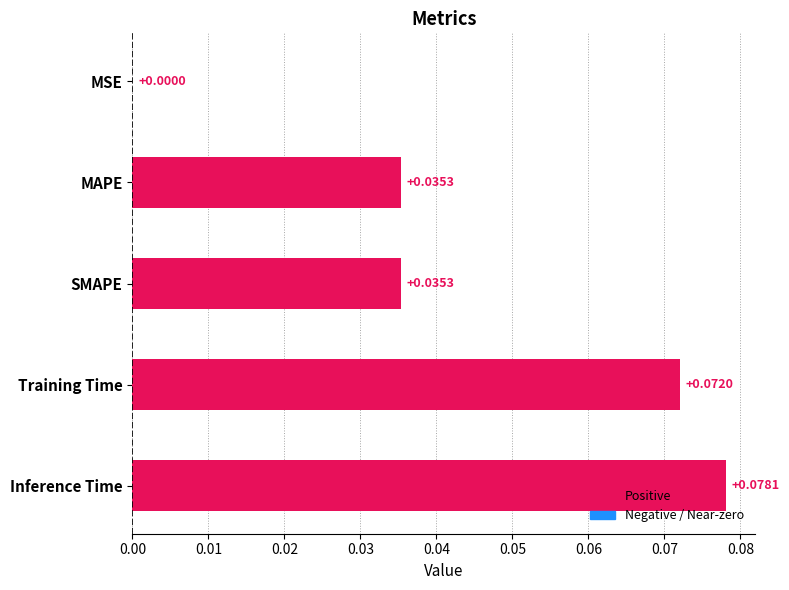

Which label corresponds to the largest value in the chart?

Inference Time